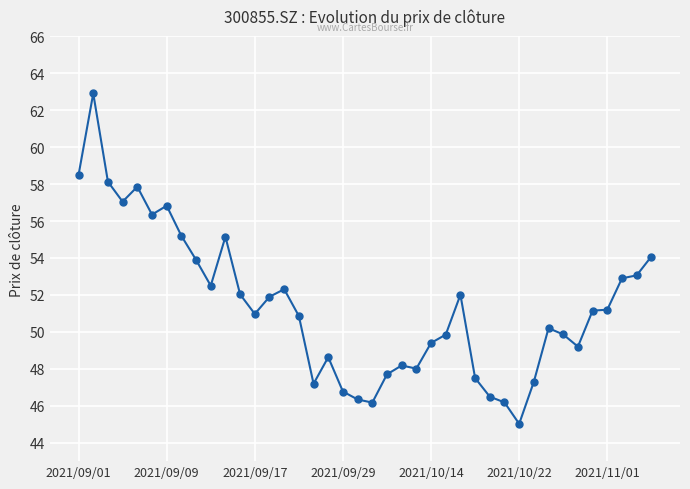

What is the value of the 39th point from the left?

53.1